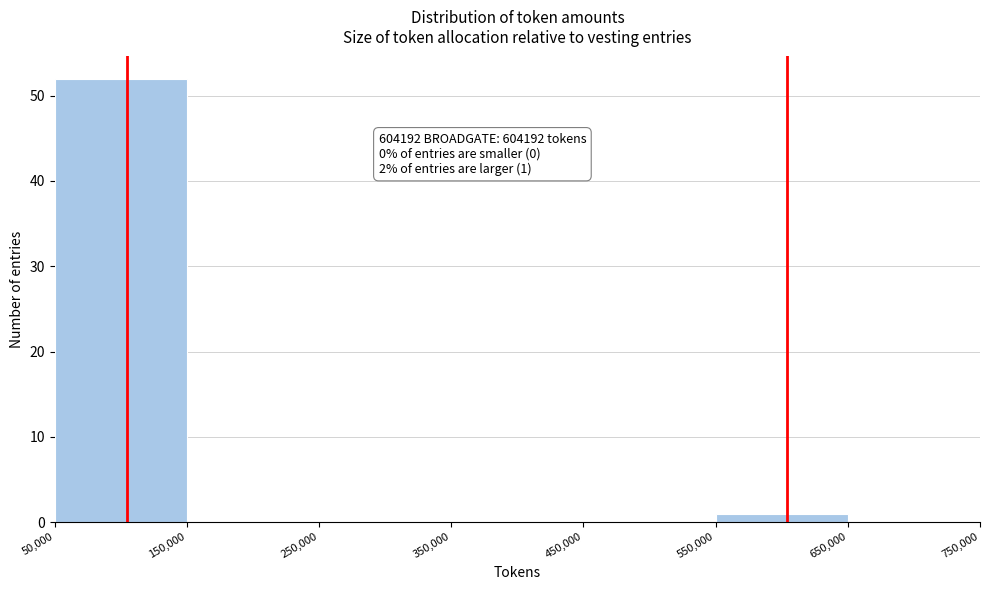

Which range on the x-axis has the tallest bar?

50,000 to 150,000